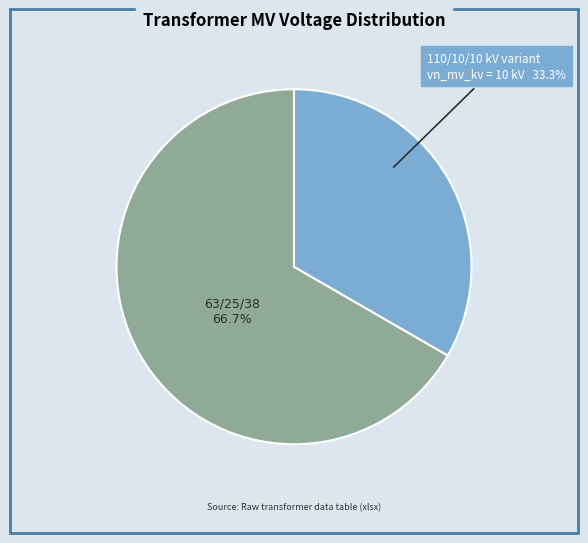

Is there a majority slice in this chart?

Yes